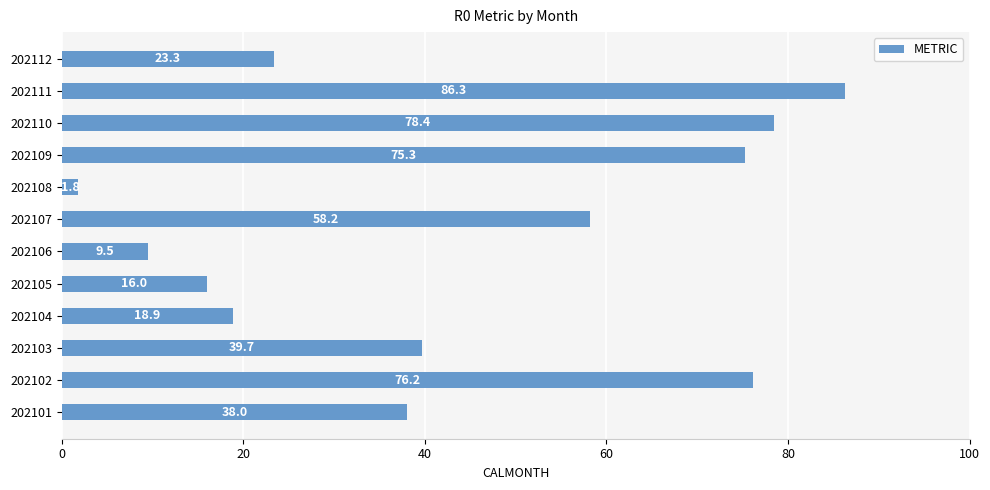

What is the change in value from 202108 to 202112?

+21.5